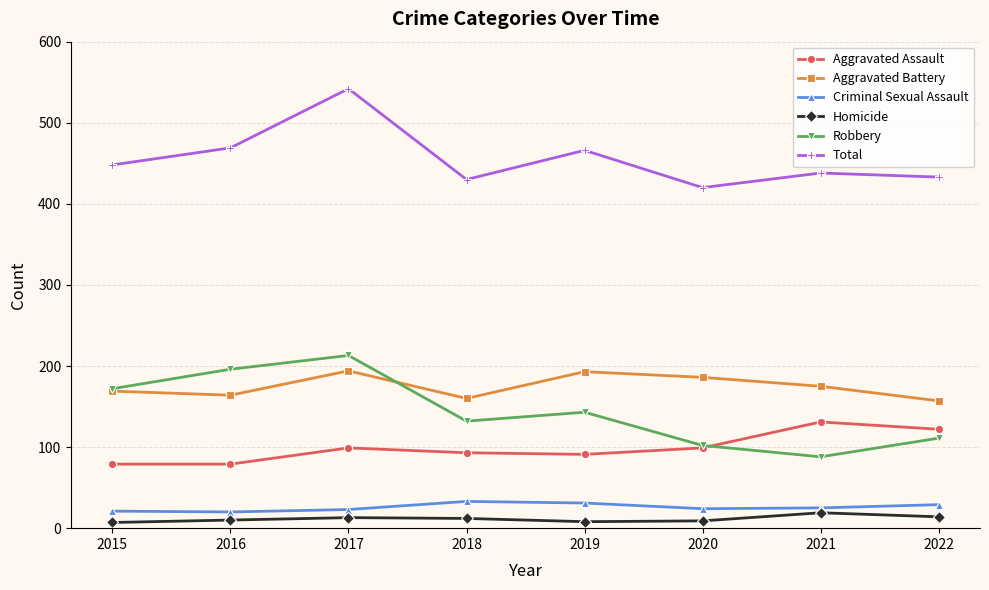

How many categories are shown in the chart?

8